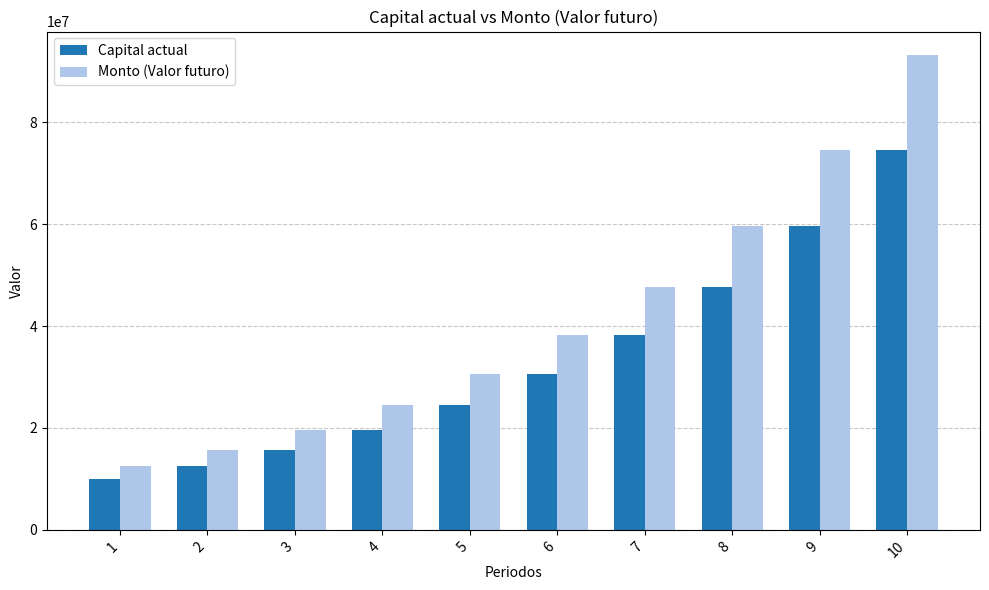

Are the bars horizontal?

No